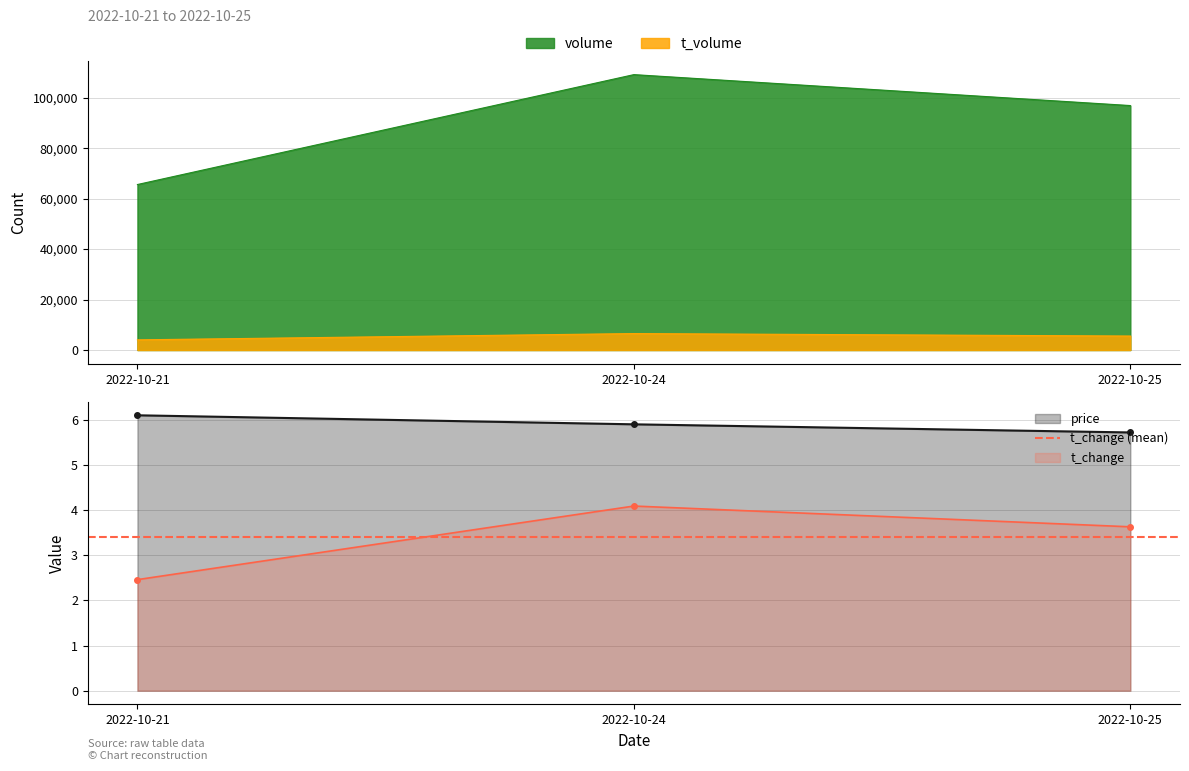

The price series shows 5.9 at 2022-10-24. True or false?

True